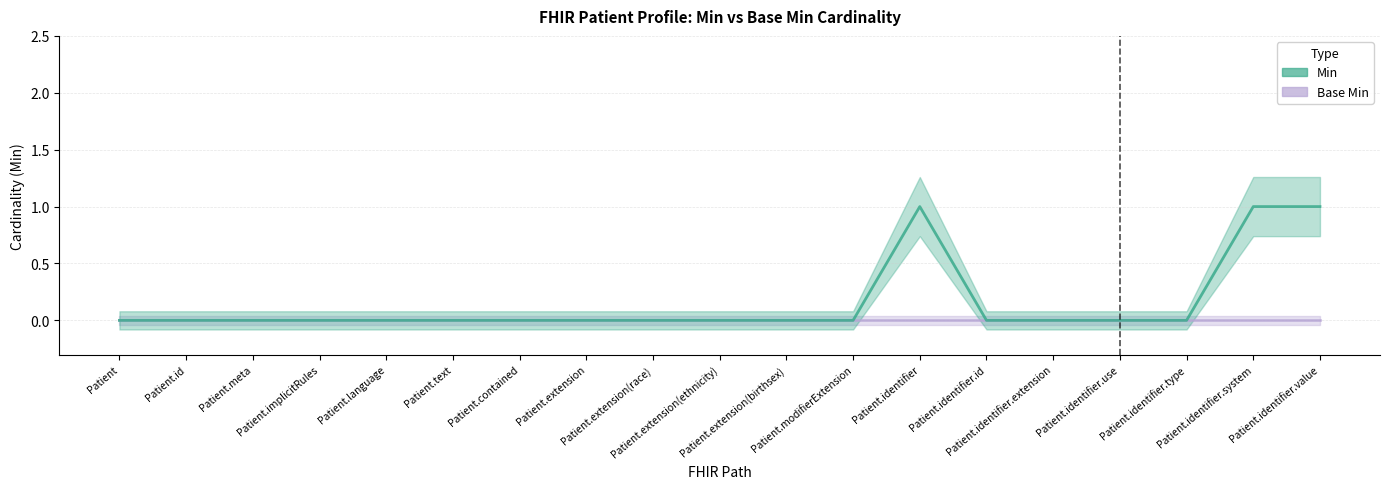

What is the label of the 16th point from the right?

Patient.implicitRules